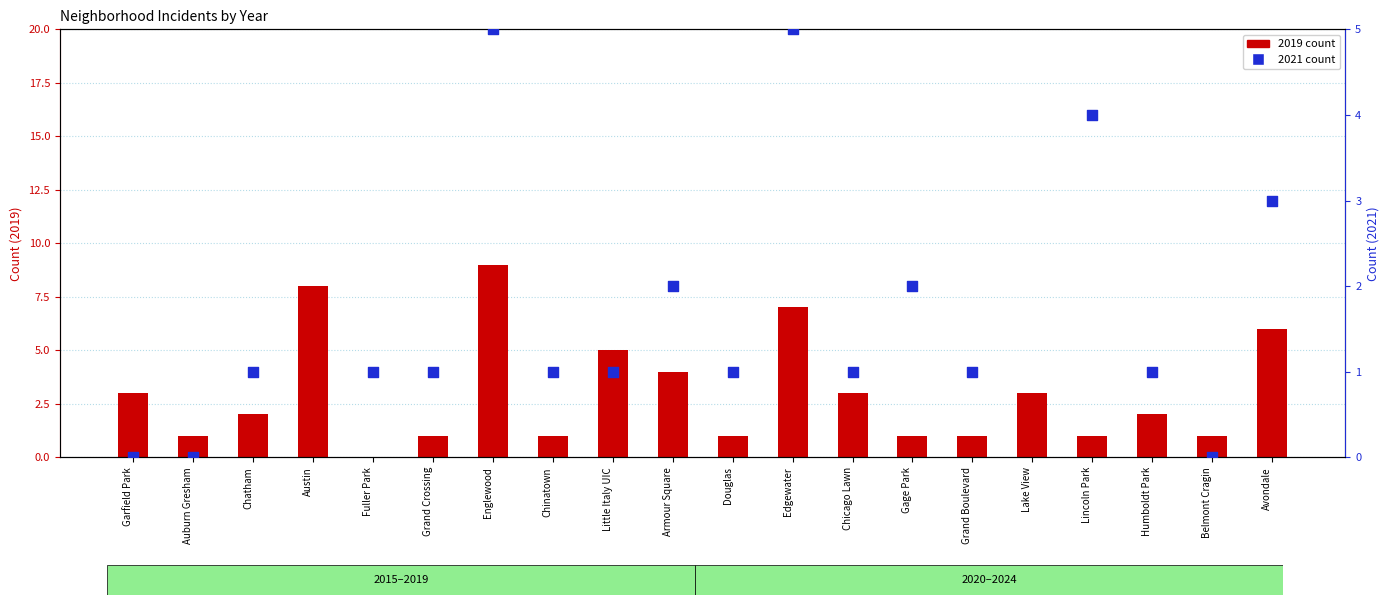

What are all the series names shown in the legend?

2019, 2021